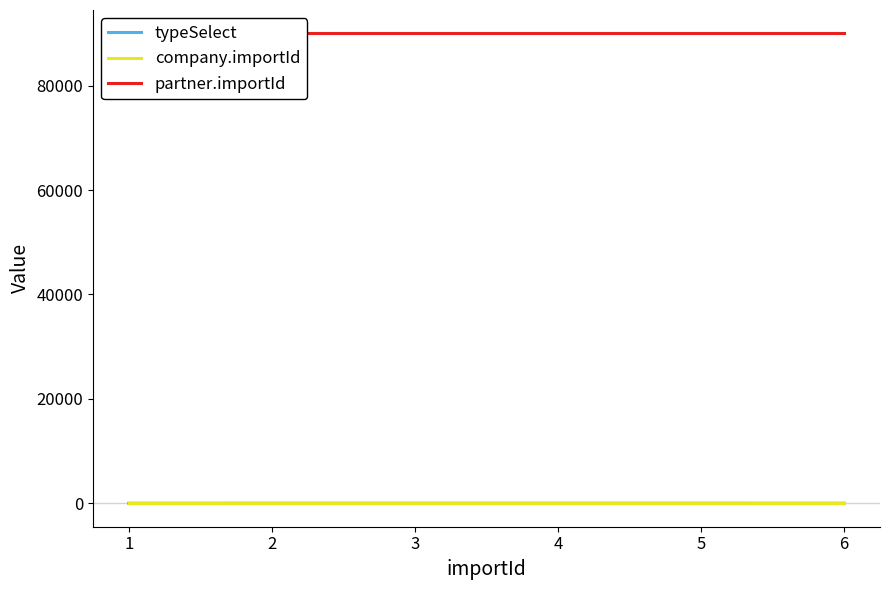

Reading left to right, list all the values displayed in this chart.

typeSelect: 1	3	3	3	3	1
company.importId: 1	1	1	1	1	1
partner.importId: 90000	90000	90000	90000	90000	90000